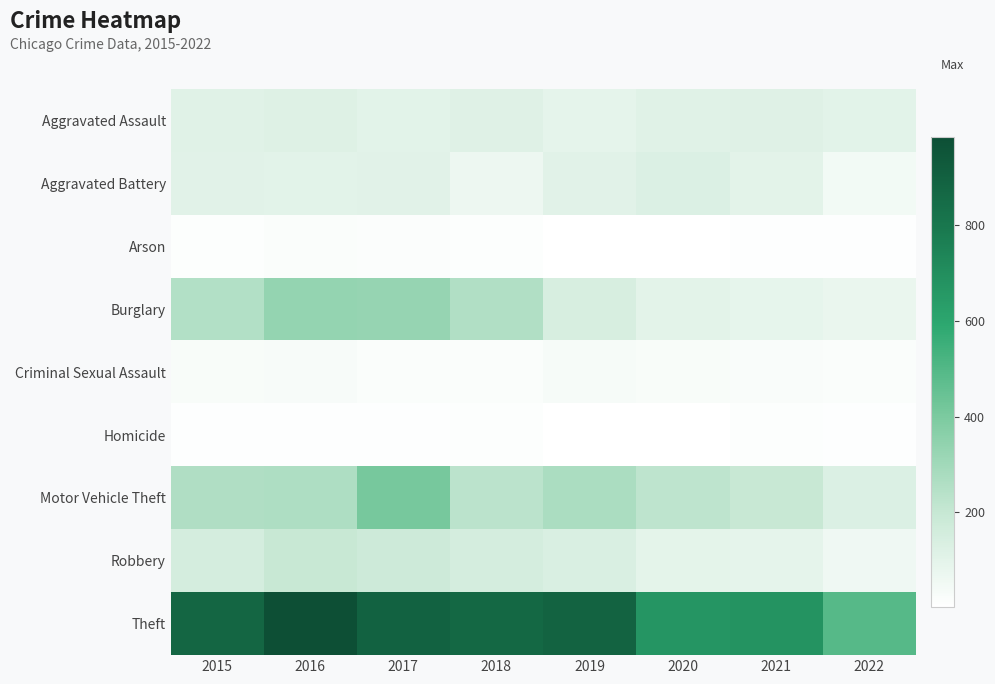

Between 2018 and 2020, which series saw the biggest shift?

Theft